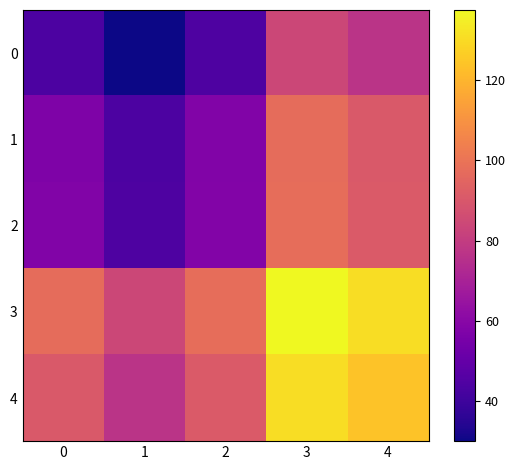

What is the spread (max minus min) of values at 2?

53.7